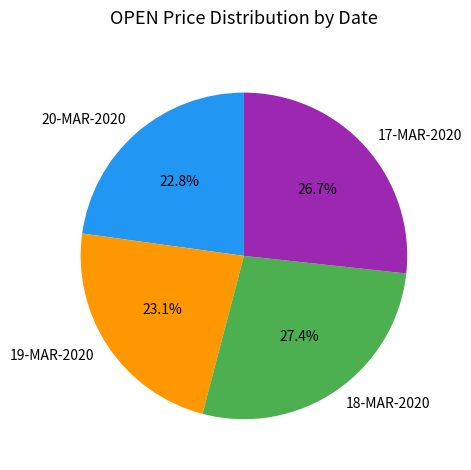

To the nearest percent, what is the difference between the largest and smallest slice percentages?

5%